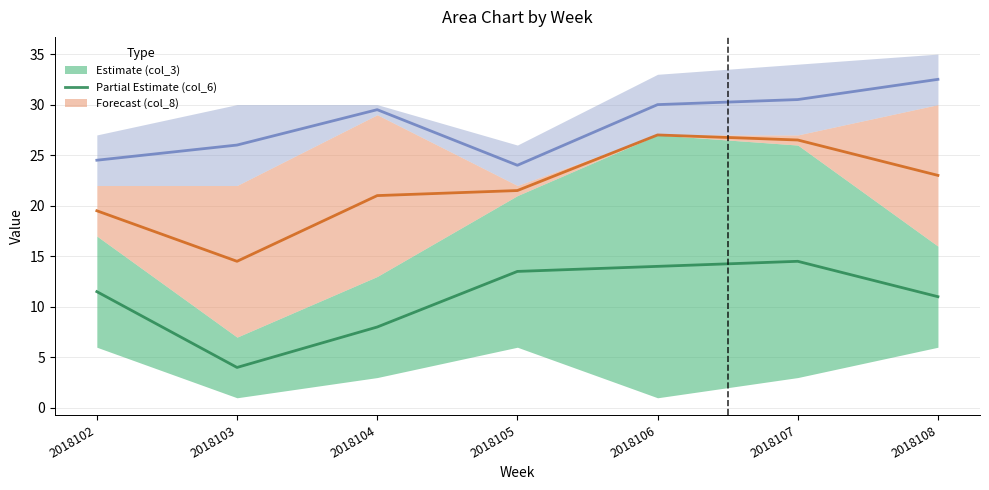

Which category has the lowest value in the col_1 series?

2018103